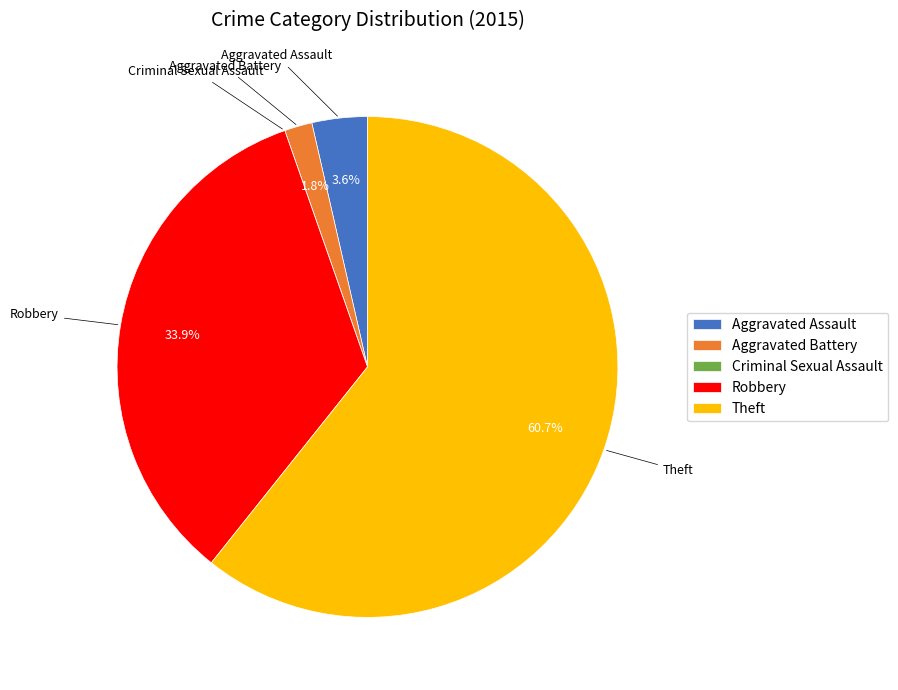

Between Theft and Aggravated Assault, which is larger?

Theft